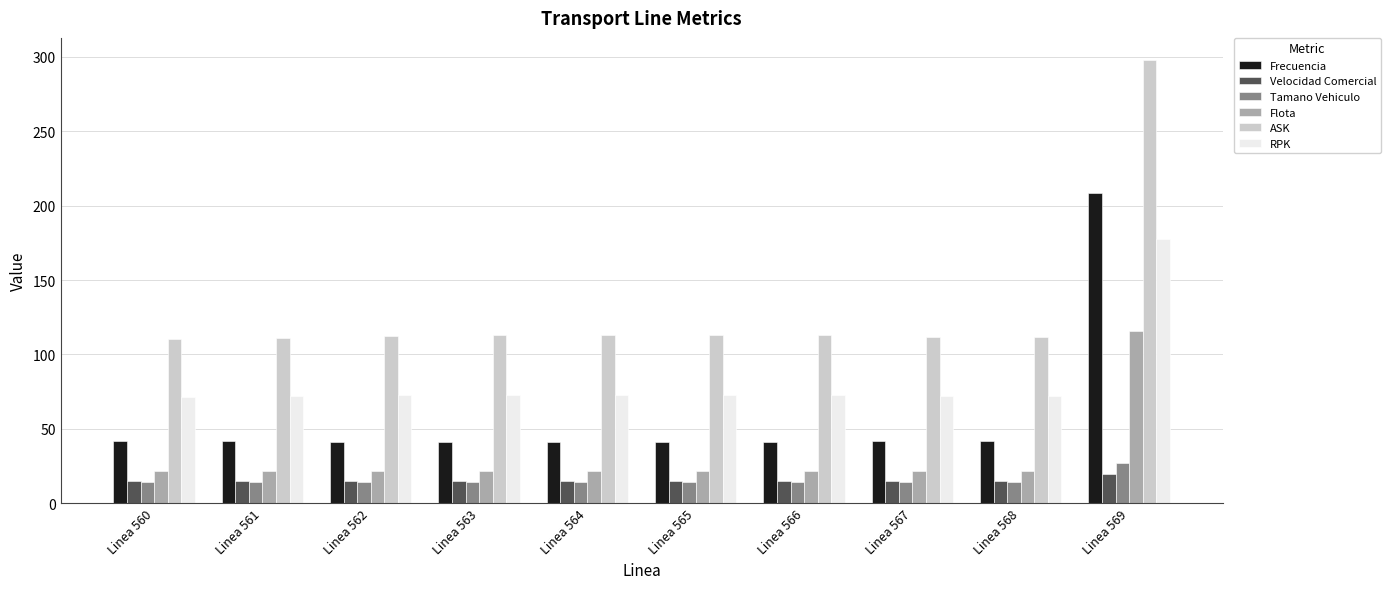

True or false: Flota has a value of 31.5 at Linea 560.

False